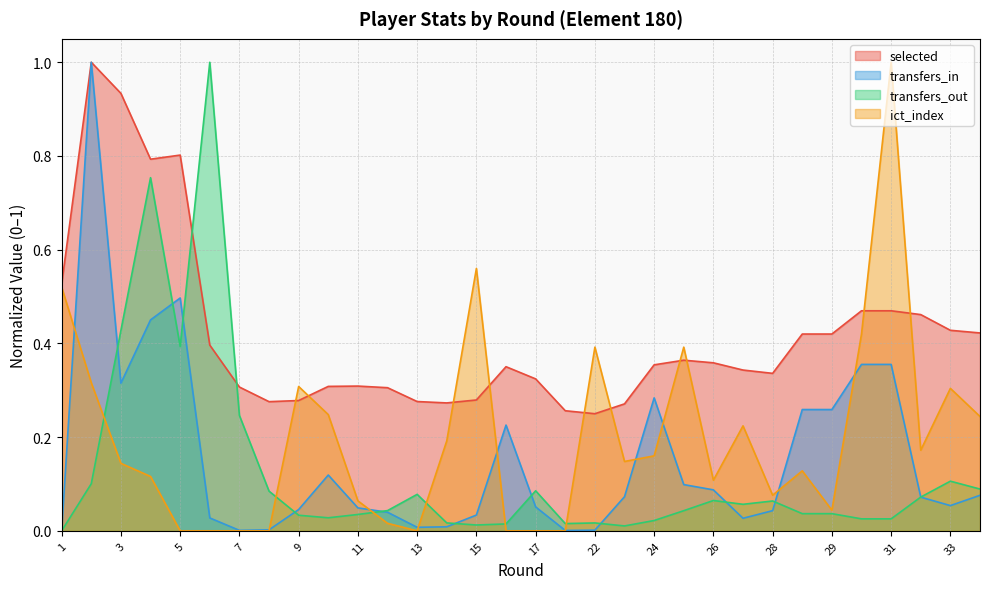

Reading left to right, what are all the values shown in this chart?

selected: 0.5	1.0	0.9	0.8	0.8	0.4	0.3	0.3	0.3	0.3	0.3	0.3	0.3	0.3	0.3	0.4	0.3	0.3	0.2	0.3	0.4	0.4	0.4	0.3	0.3	0.4	0.4	0.5	0.5	0.5	0.4	0.4
transfers_in: 0.0	1.0	0.3	0.5	0.5	0.0	0.0	0.0	0.0	0.1	0.0	0.0	0.0	0.0	0.0	0.2	0.1	0.0	0.0	0.1	0.3	0.1	0.1	0.0	0.0	0.3	0.3	0.4	0.4	0.1	0.1	0.1
transfers_out: 0.0	0.1	0.4	0.8	0.4	1.0	0.2	0.1	0.0	0.0	0.0	0.0	0.1	0.0	0.0	0.0	0.1	0.0	0.0	0.0	0.0	0.0	0.1	0.1	0.1	0.0	0.0	0.0	0.0	0.1	0.1	0.1
ict_index: 0.5	0.3	0.1	0.1	0.0	0.0	0.0	0.0	0.3	0.2	0.1	0.0	0.0	0.2	0.6	0.0	0.0	0.0	0.4	0.1	0.2	0.4	0.1	0.2	0.1	0.1	0.0	0.4	1.0	0.2	0.3	0.2